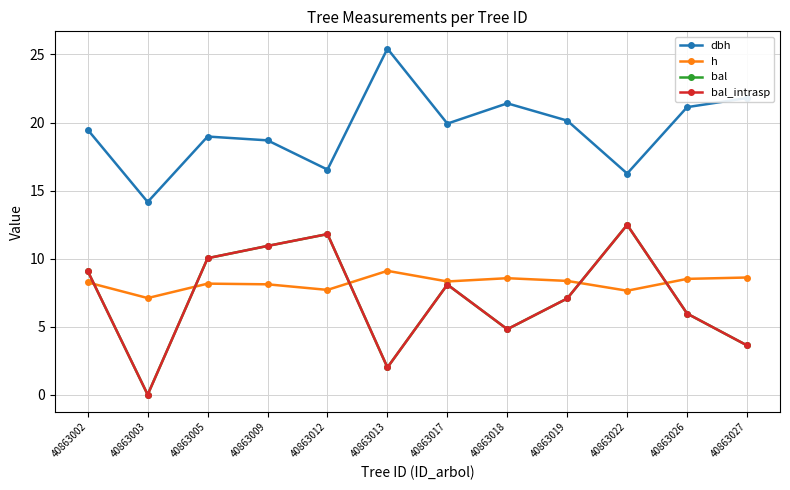

Rank the categories by dbh value from highest to lowest.

40863013, 40863027, 40863018, 40863026, 40863019, 40863017, 40863002, 40863005, 40863009, 40863012, 40863022, 40863003